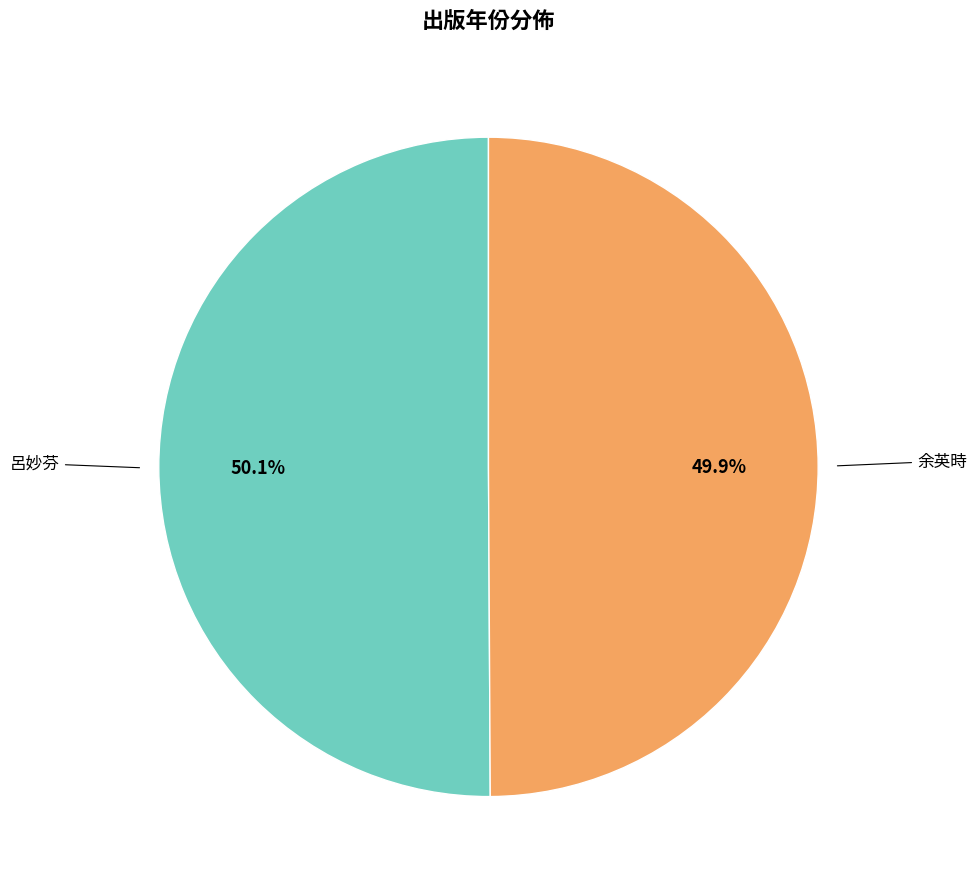

To the nearest percent, what is the average slice percentage?

50%